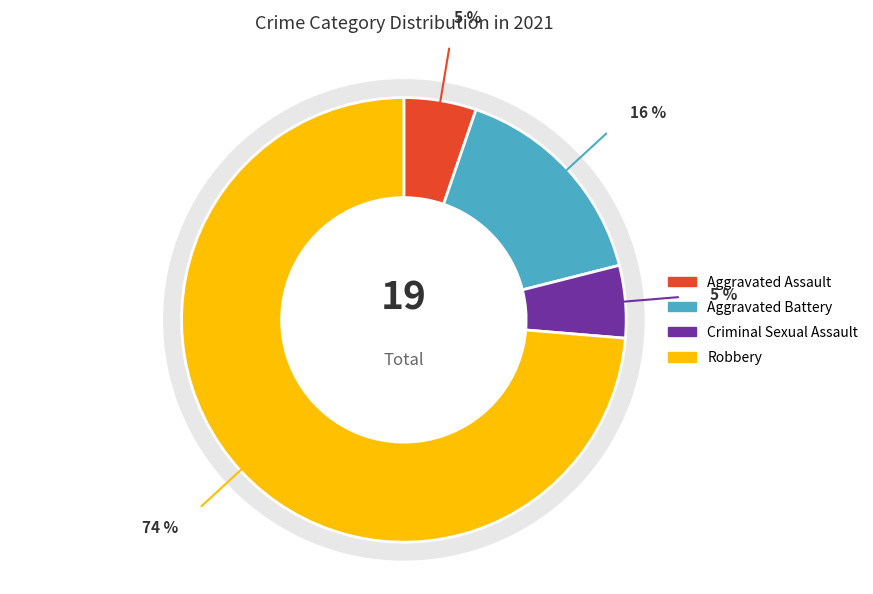

True or false: Robbery accounts for 67% of the total.

False